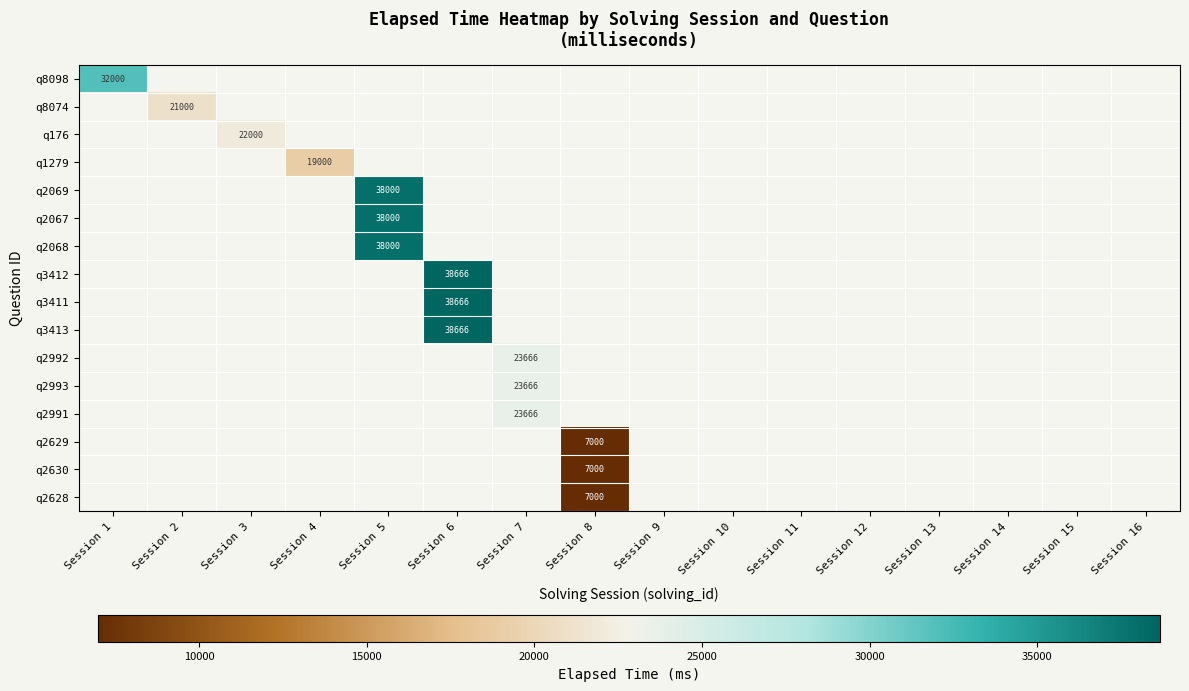

Which has a higher value, Session 9 or Session 11?

Session 11